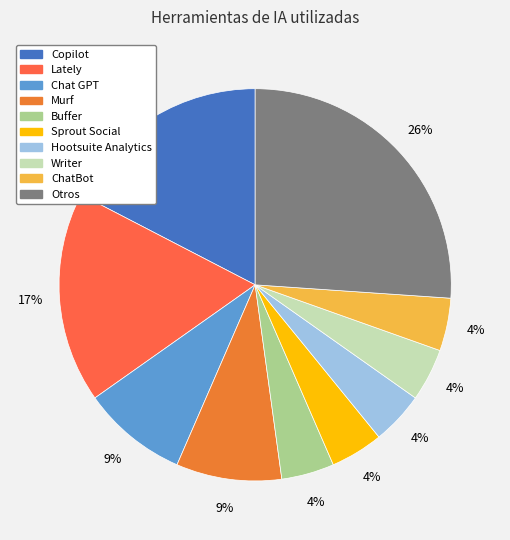

Is it true that Sprout Social is 1% of the pie?

False